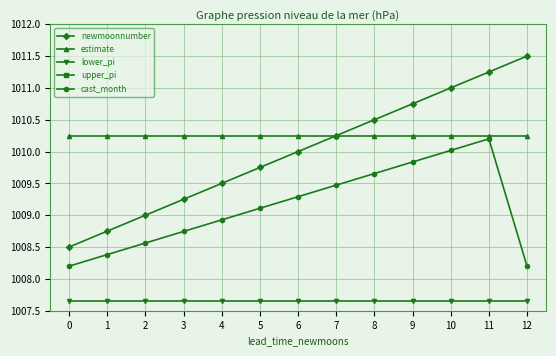

What is the value of the cast_month point at the 5th from the left?

1008.9